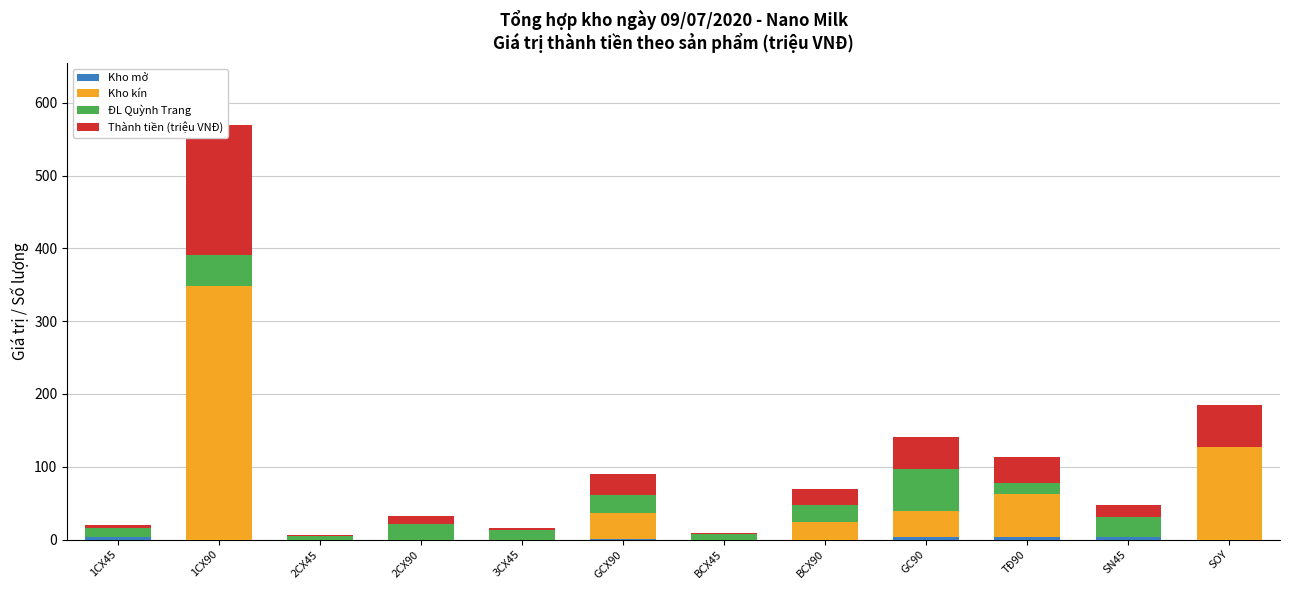

At which label does Kho mở reach its minimum?

1CX90